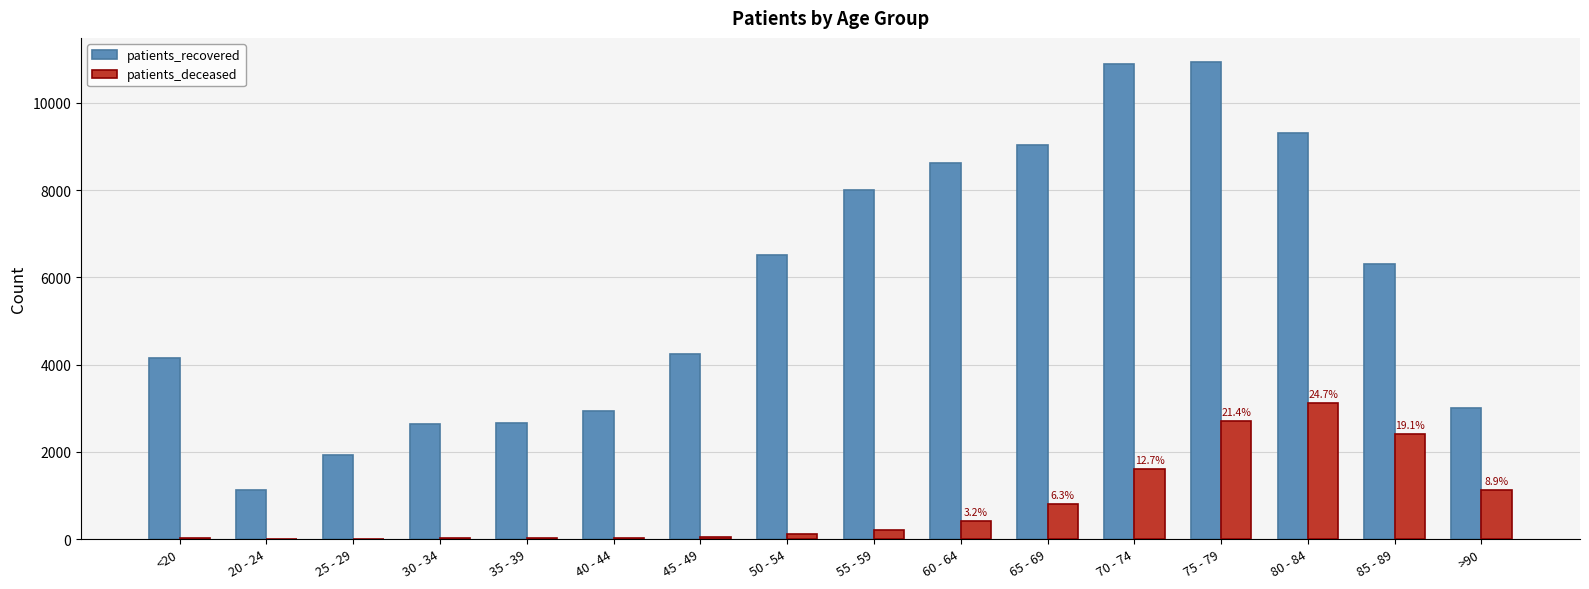

Is it true that patients_recovered equals 9312 at 80 - 84?

True